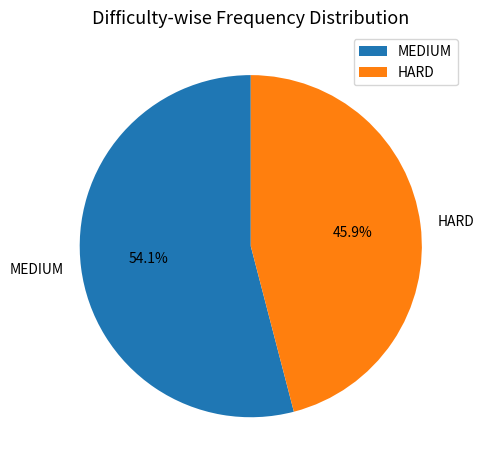

To the nearest percent, what is the average slice percentage?

50%